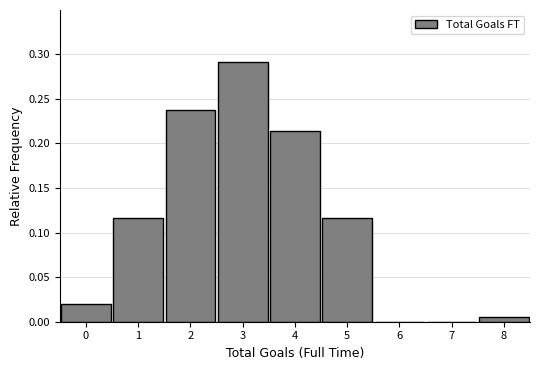

Reading left to right, list every bar in this chart as the range it spans on the x-axis followed by its height. The values are not printed on the chart, so give them approximately, as read against the axis.

-0.5 to 0.5: 0.020
0.5 to 1.5: 0.115
1.5 to 2.5: 0.240
2.5 to 3.5: 0.290
3.5 to 4.5: 0.215
4.5 to 5.5: 0.115
5.5 to 6.5: 0
6.5 to 7.5: 0
7.5 to 8.5: under 0.005